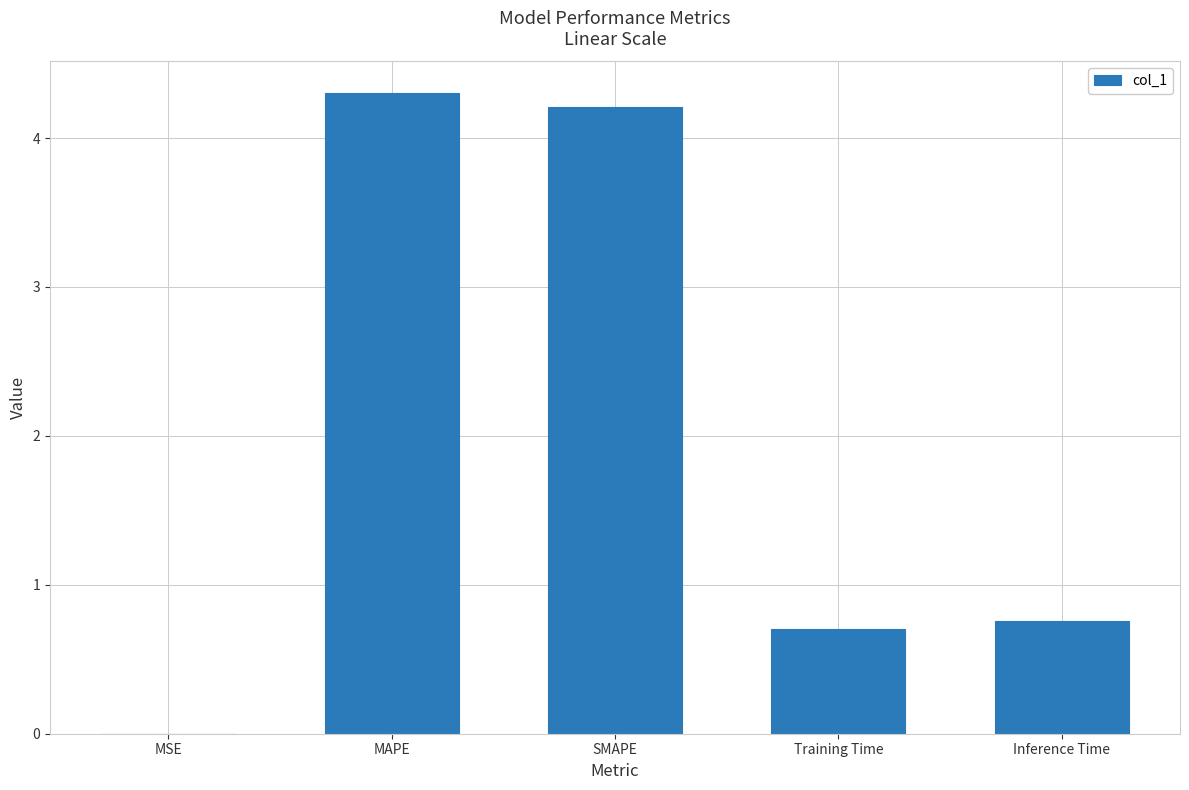

At which category does the chart reach its peak across all series?

MAPE